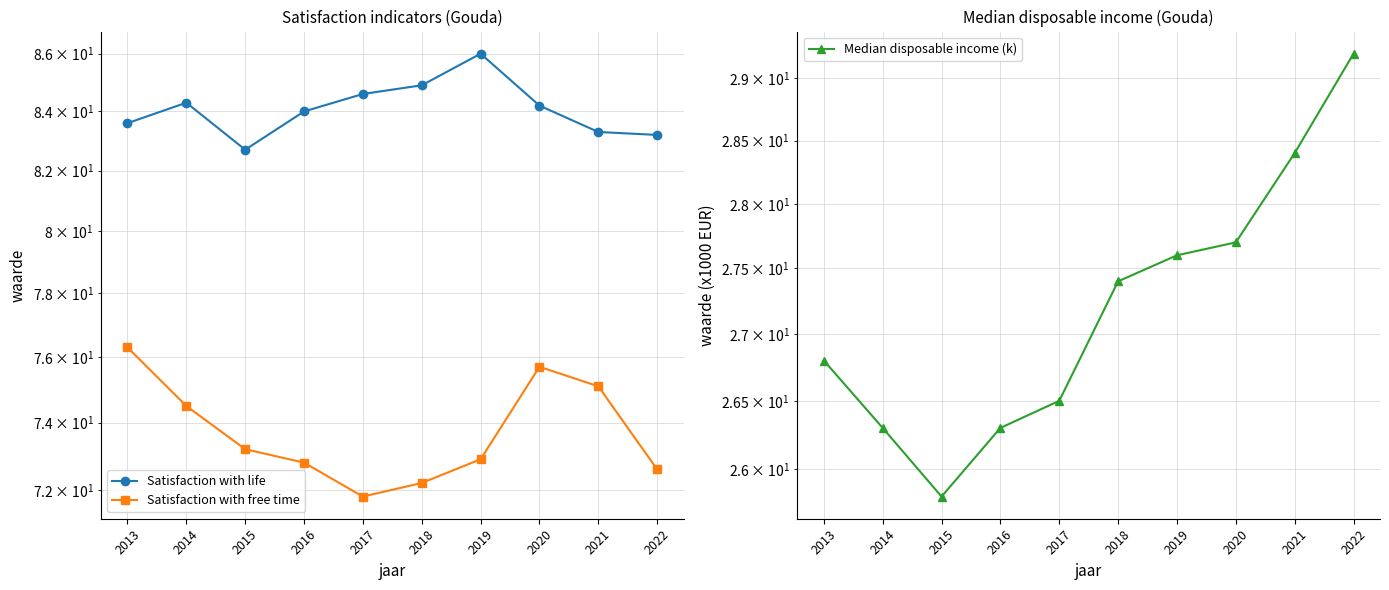

At which category does Satisfaction with life reach its first local peak?

2014